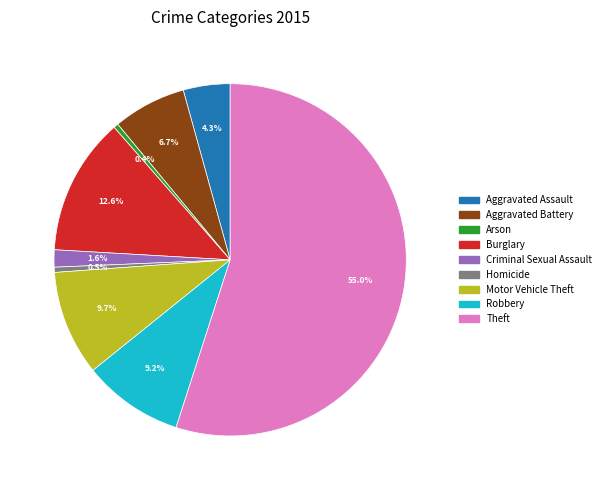

How many segments does this pie chart have?

9